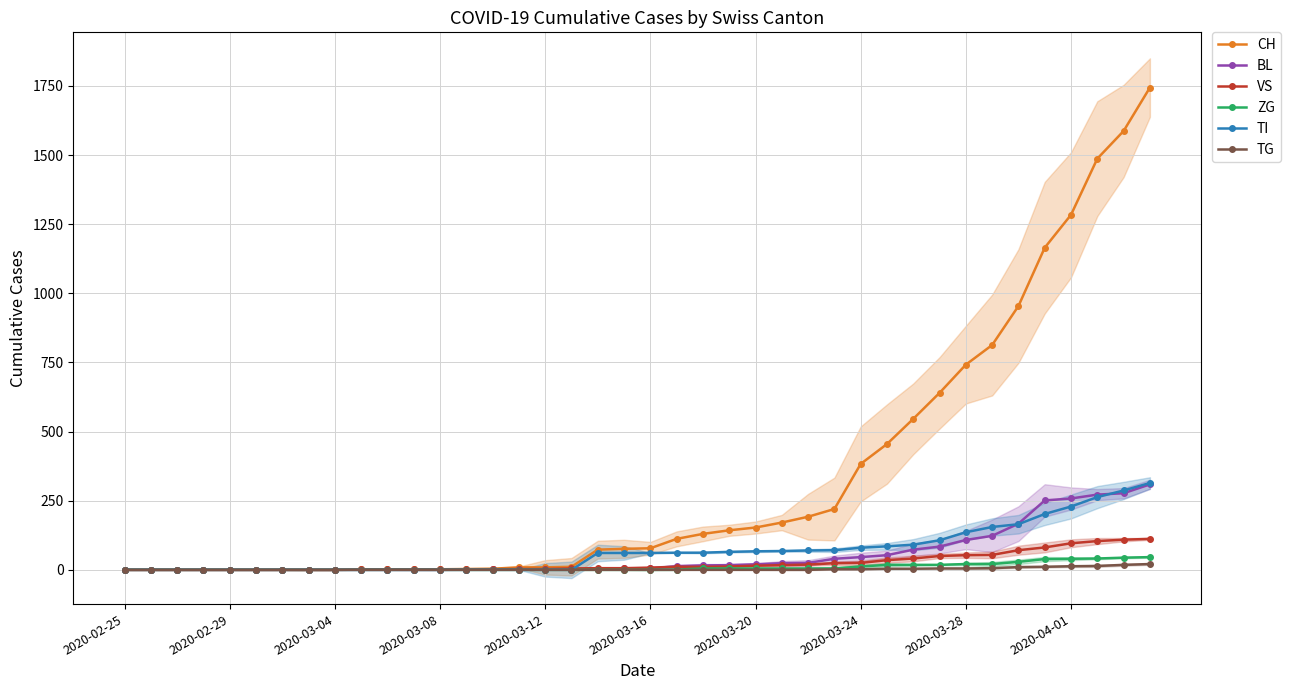

True or false: ZG has more than 1 interior local peaks.

False